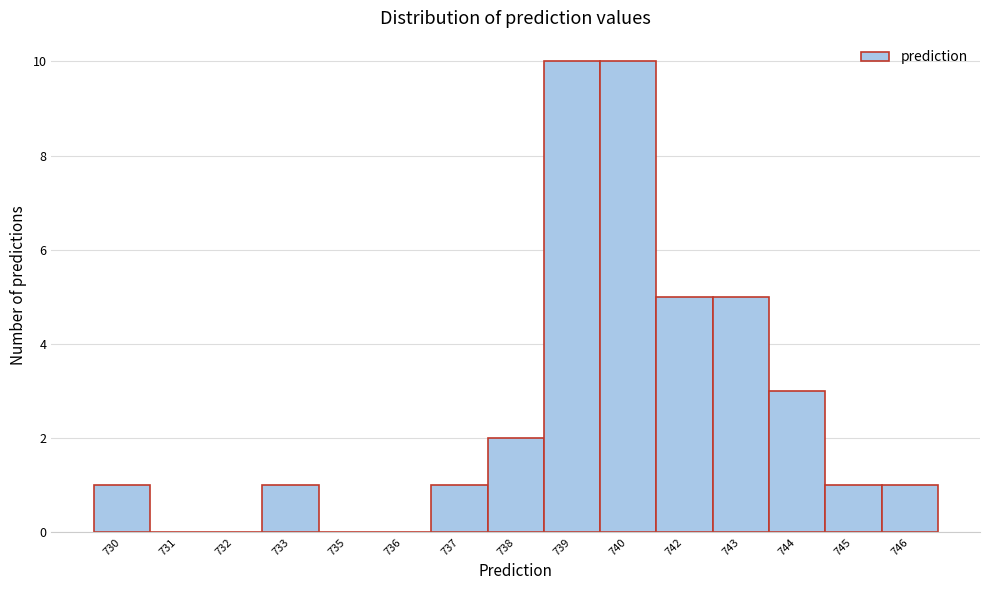

Reading right to left, extract all data points from this chart.

746=1	745=1	744=3	743=5	742=5	740=10	739=10	738=2	737=1	736=0	735=0	733=1	732=0	731=0	730=1